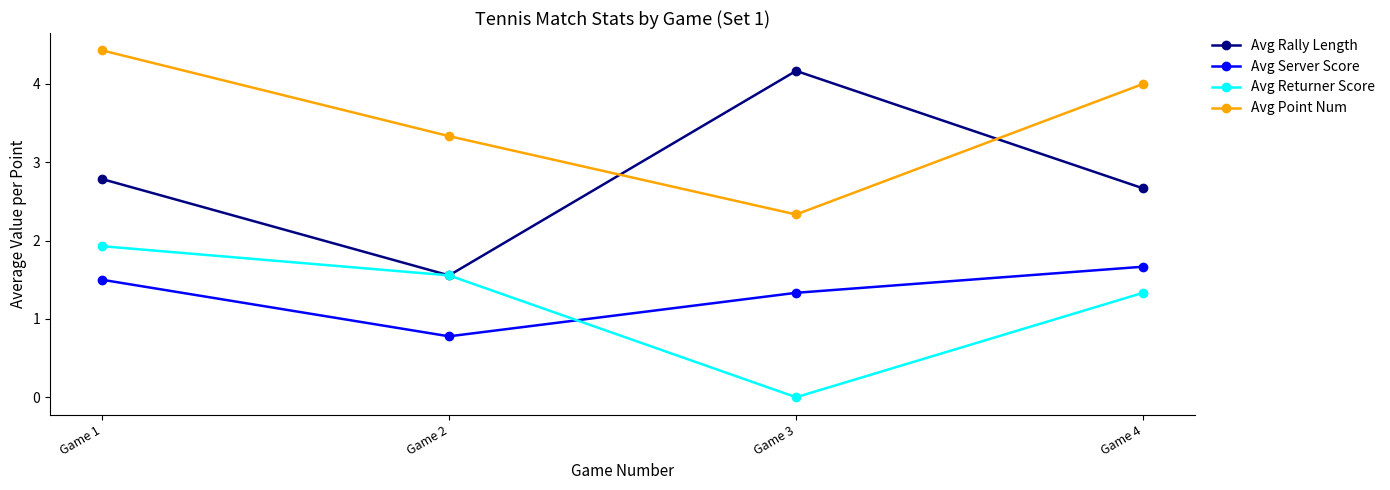

Where is Avg Server Score nearest to the value 1?

Game 2